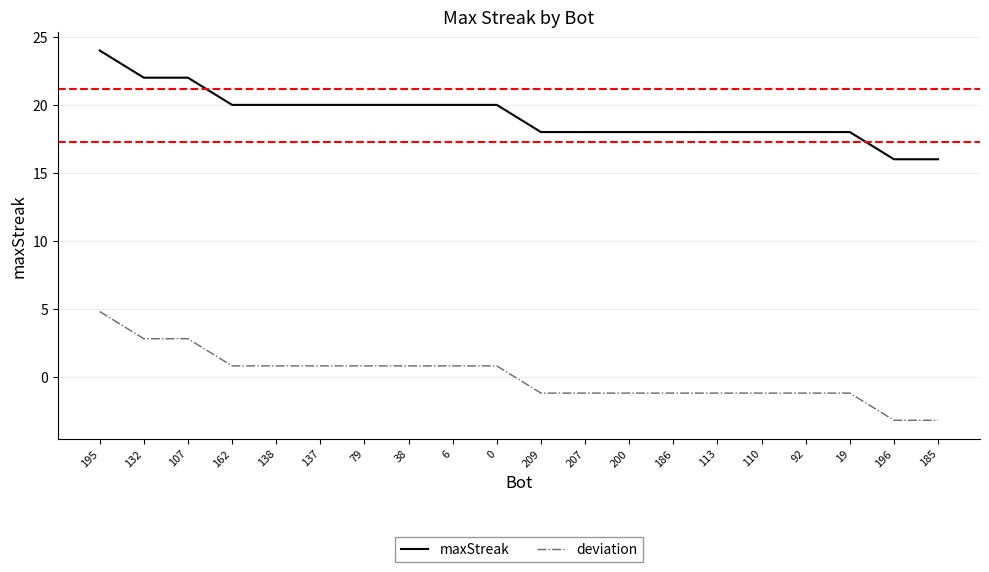

Reading left to right, what are all the values shown in this chart?

maxStreak: 24.0	22.0	22.0	20.0	20.0	20.0	20.0	20.0	20.0	20.0	18.0	18.0	18.0	18.0	18.0	18.0	18.0	18.0	16.0	16.0
deviation: 4.8	2.8	2.8	0.8	0.8	0.8	0.8	0.8	0.8	0.8	-1.2	-1.2	-1.2	-1.2	-1.2	-1.2	-1.2	-1.2	-3.2	-3.2